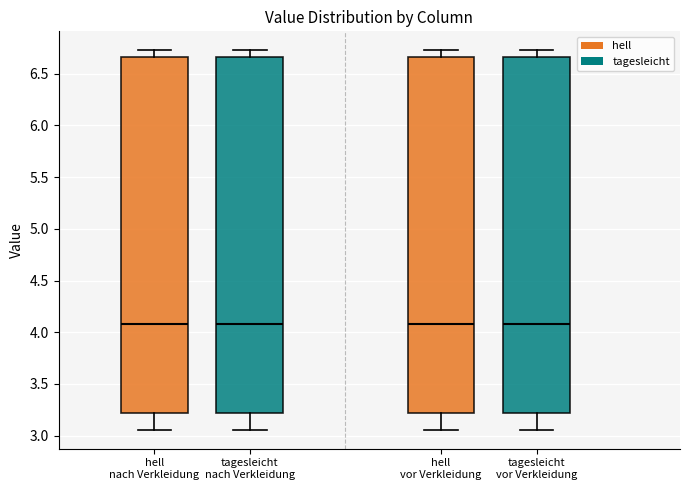

Where does the lower whisker of the box for hell nach Verkleidung end on the y-axis? The values are not printed on the chart, so give them approximately, as read against the axis.

3.05